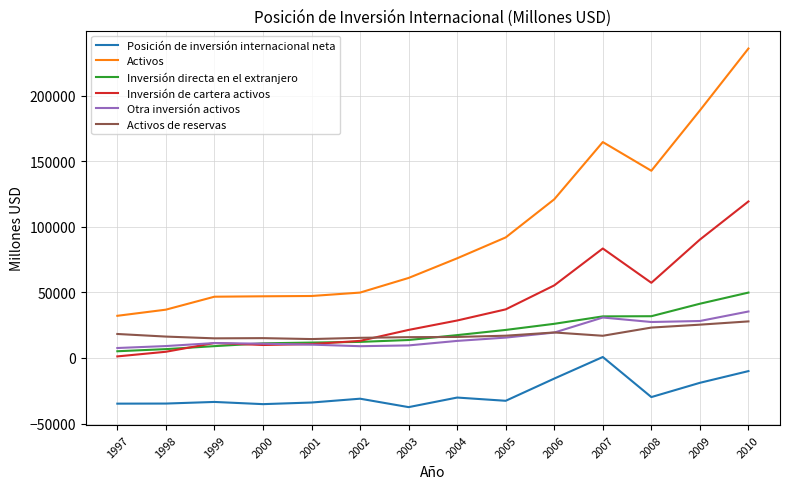

True or false: Posición de inversión internacional neta has a value of 728 at 2007.

True